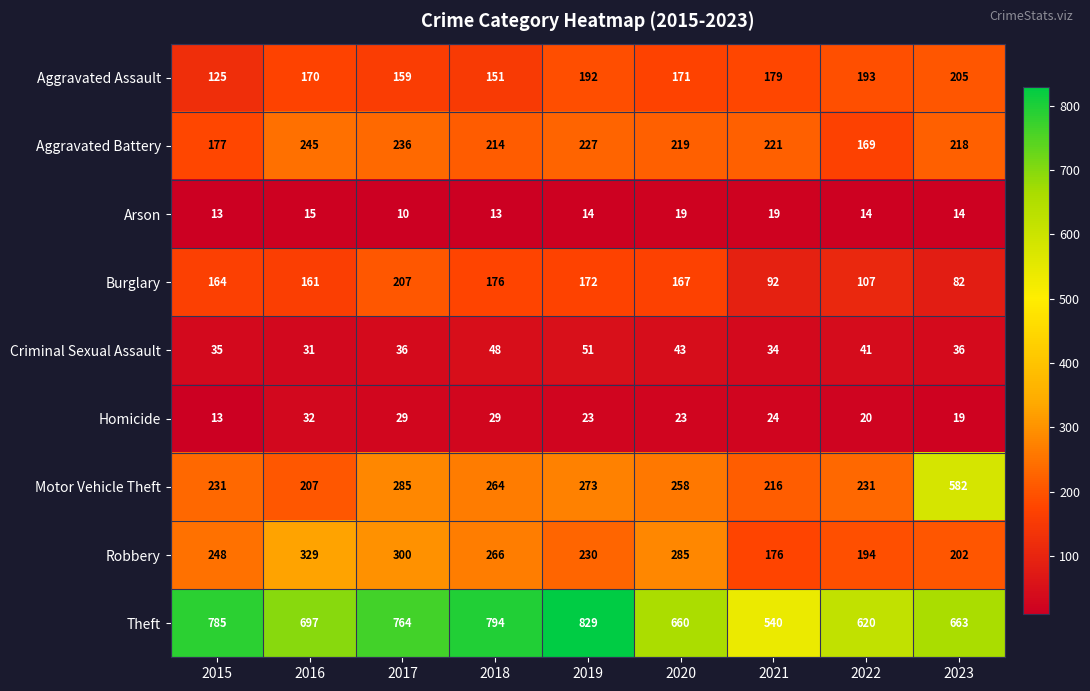

Which series has the widest spread of values?

Motor Vehicle Theft